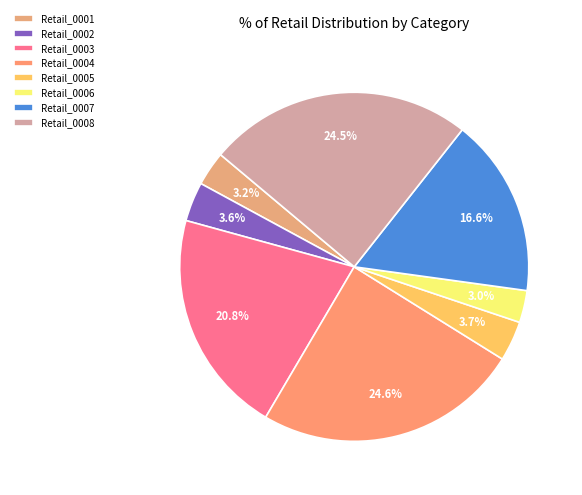

Does Retail_0004 account for over 50% of the chart?

No